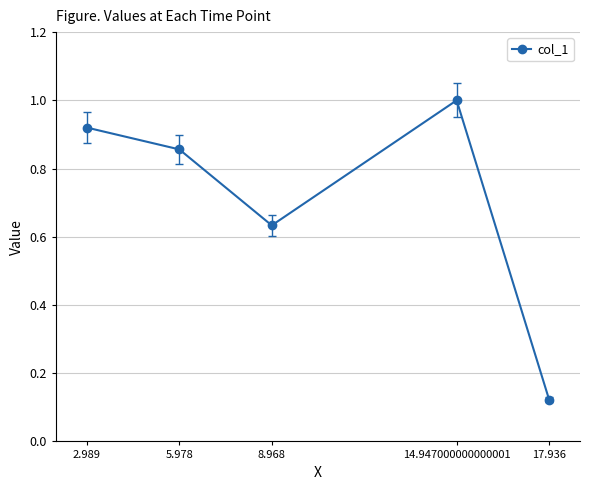

Rank the categories by value from highest to lowest.

14.947000000000001, 2.989, 5.978, 8.968, 17.936